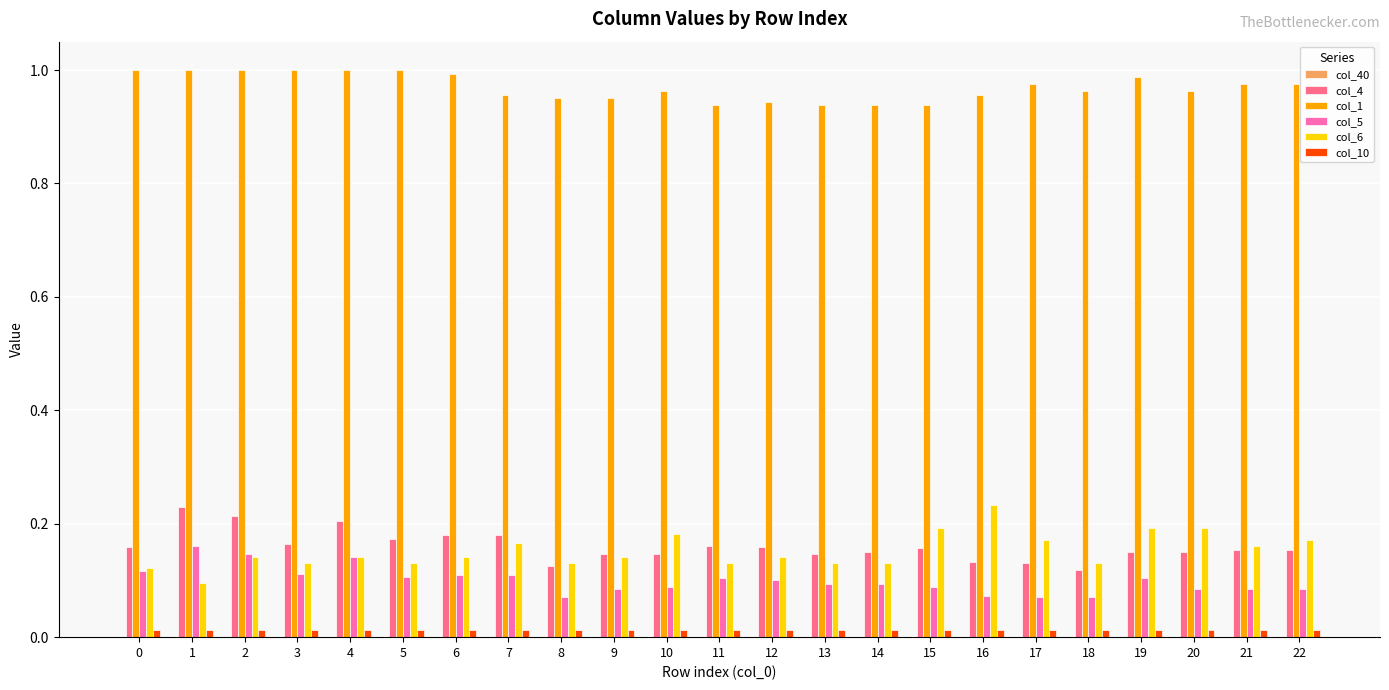

Which series has the largest total across all categories?

col_1